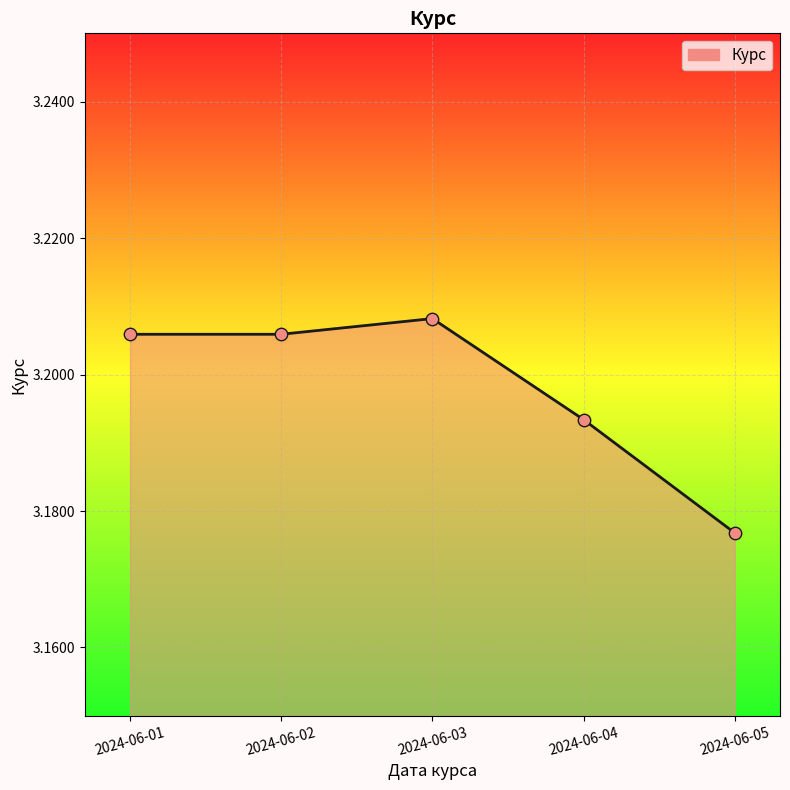

Which has a higher value, 2024-06-04 or 2024-06-02?

2024-06-02